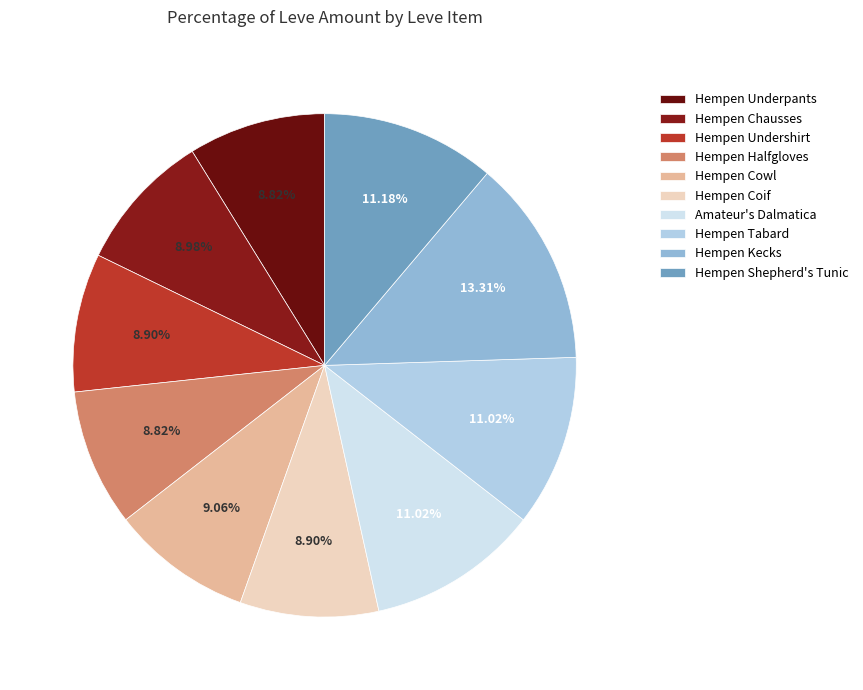

To the nearest percent, what portion does Hempen Undershirt represent?

9%